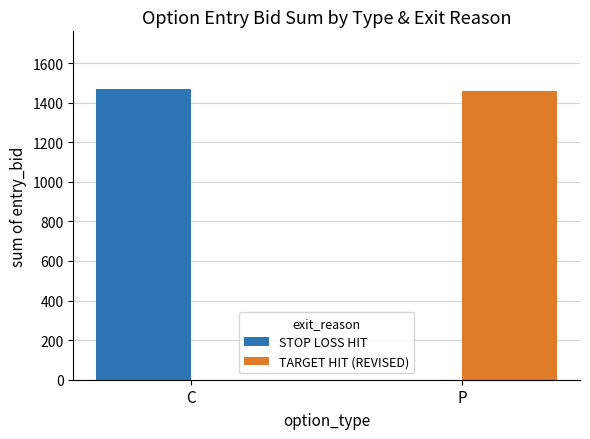

Reading left to right, list all the values displayed in this chart.

STOP LOSS HIT: 1467.2	0.0
TARGET HIT (REVISED): 0.0	1459.7